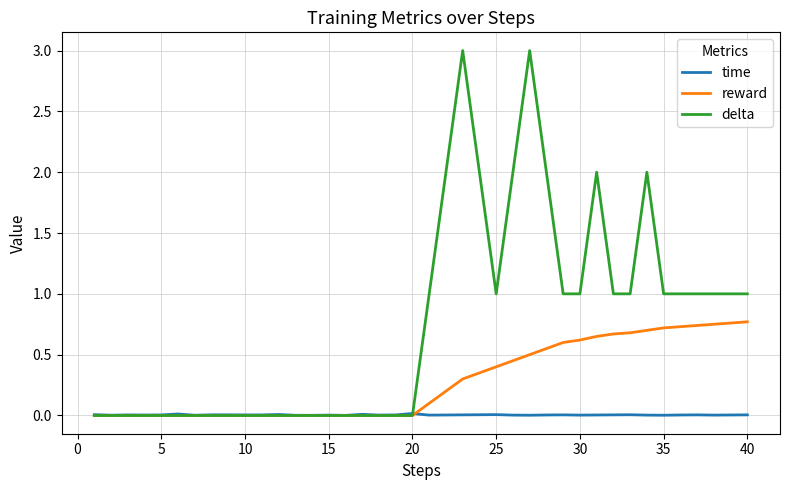

List the series in order of their peak value, lowest first.

time, reward, delta